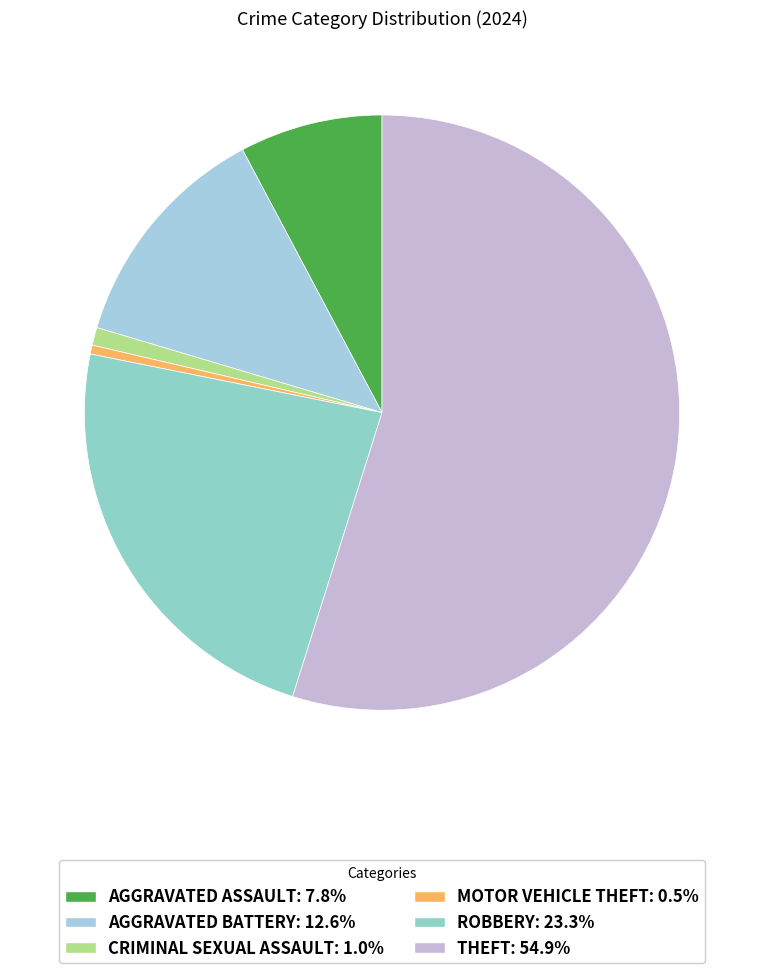

Count the number of slices in the pie.

6